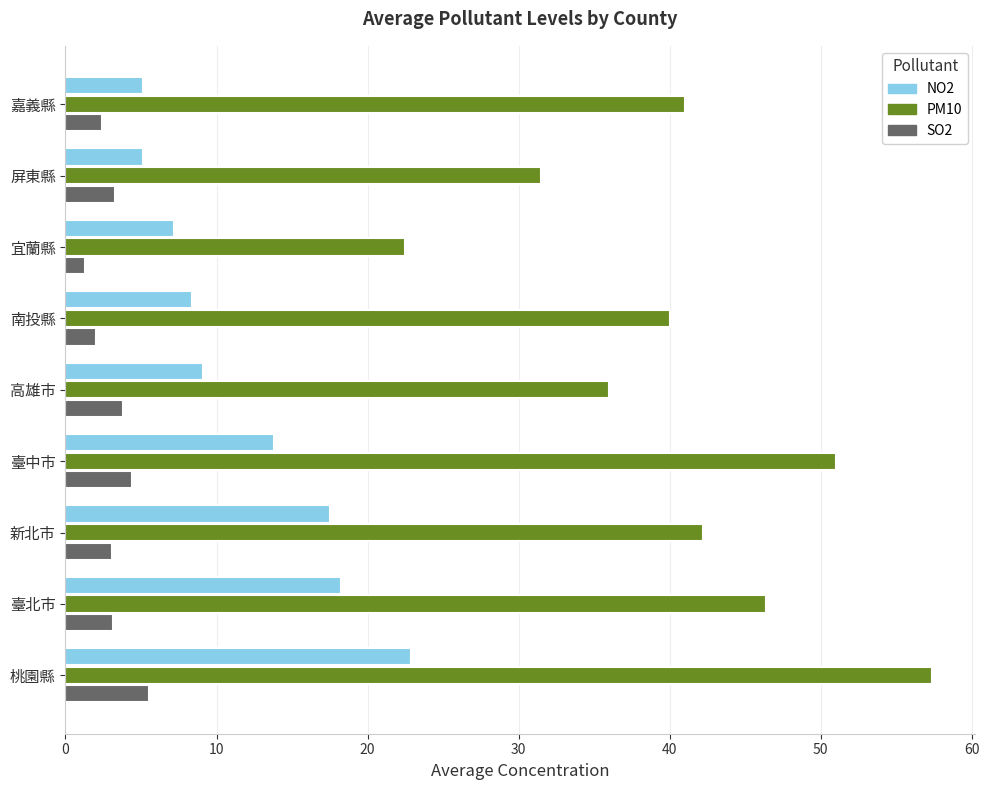

At which category is the sum across all series the highest?

桃園縣